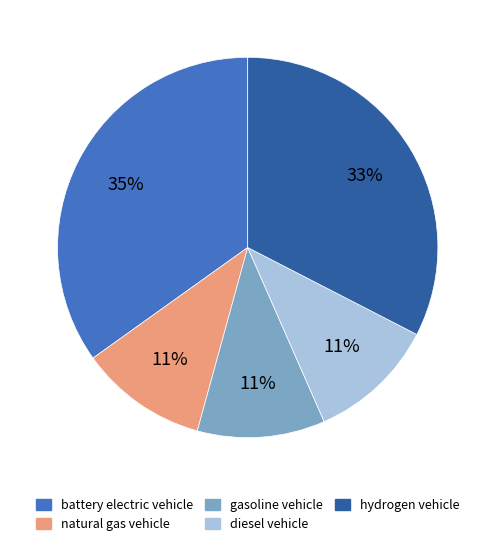

Is it true that natural gas vehicle is 25% of the pie?

False